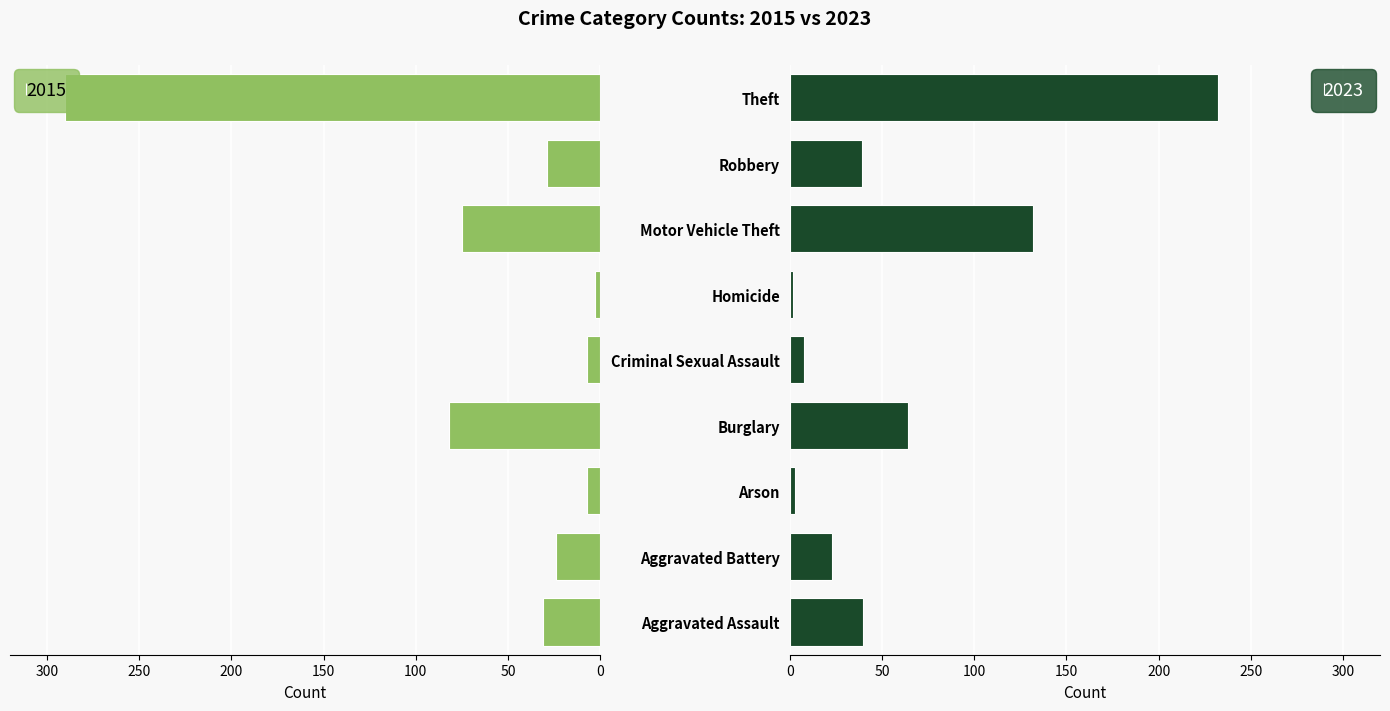

At how many categories does at least one series exceed -15?

9